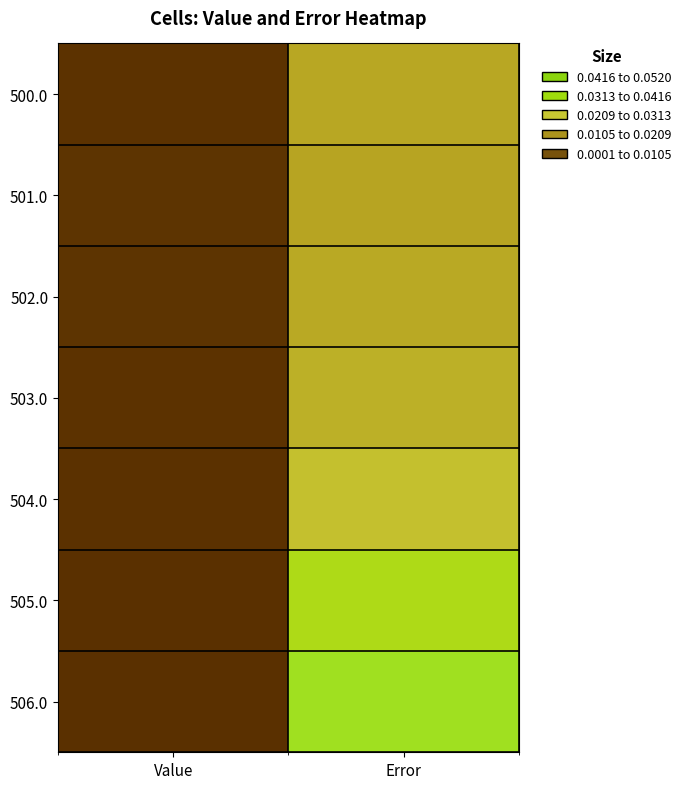

Reading right to left, what are all the values shown in this chart?

500.0: Error=0.0	Value=0.0
501.0: Error=0.0	Value=0.0
502.0: Error=0.0	Value=0.0
503.0: Error=0.0	Value=0.0
504.0: Error=0.0	Value=0.0
505.0: Error=0.0	Value=0.0
506.0: Error=0.1	Value=0.0